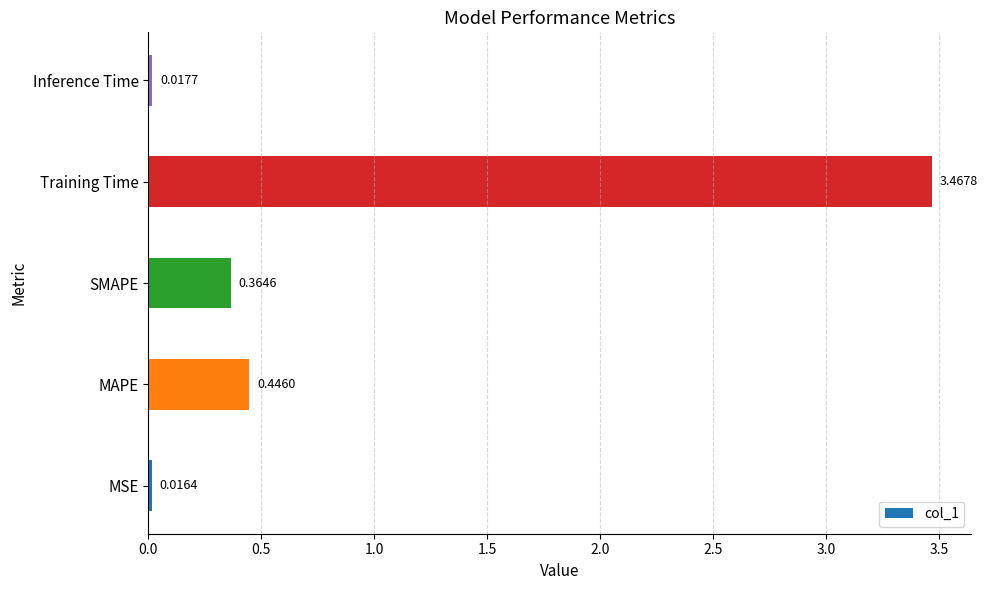

Where is the data nearest to the value 1?

MAPE